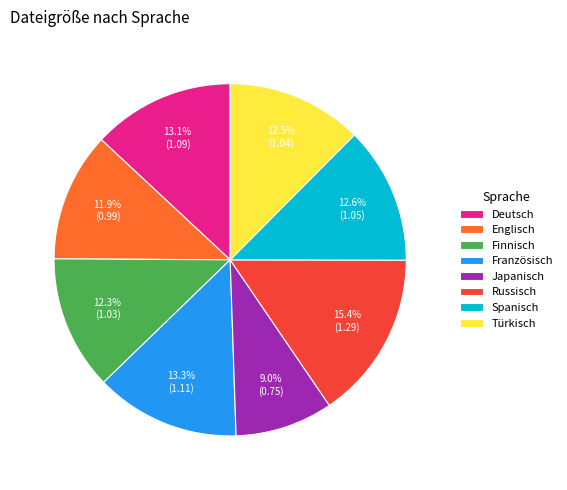

Between Russisch and Deutsch, which is larger?

Russisch